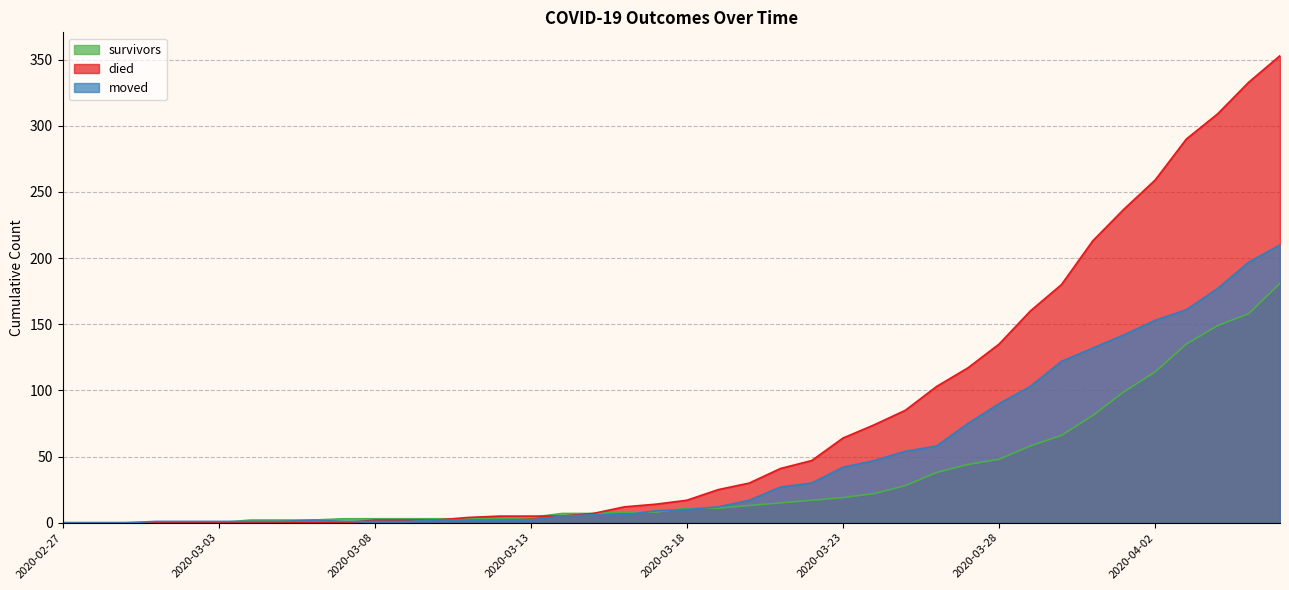

True or false: moved has more than 2 interior local peaks.

False